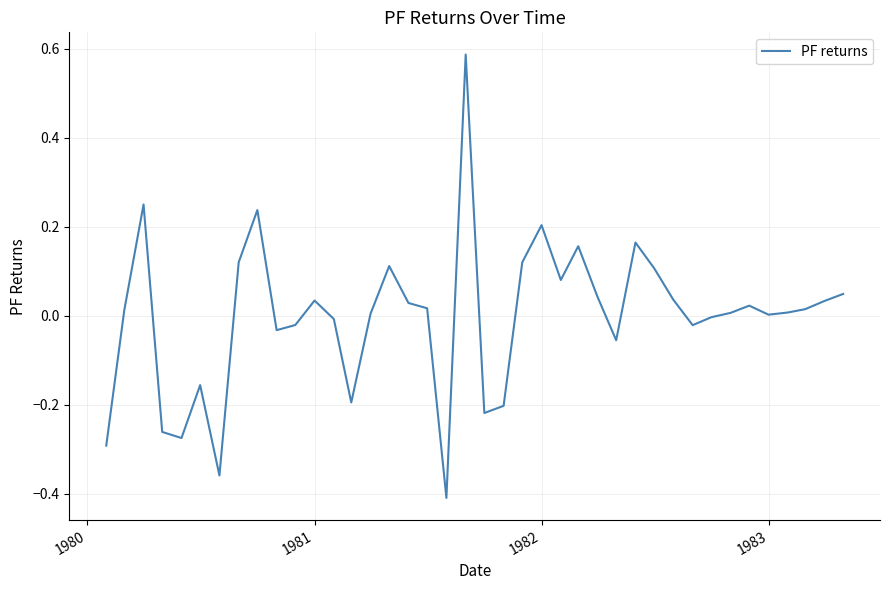

Reading left to right, transcribe all the data shown in this chart.

-0.3	0.0	0.2	-0.3	-0.3	-0.2	-0.4	0.1	0.2	-0.0	-0.0	0.0	-0.0	-0.2	0.0	0.1	0.0	0.0	-0.4	0.6	-0.2	-0.2	0.1	0.2	0.1	0.2	0.0	-0.1	0.2	0.1	0.0	-0.0	-0.0	0.0	0.0	0.0	0.0	0.0	0.0	0.0